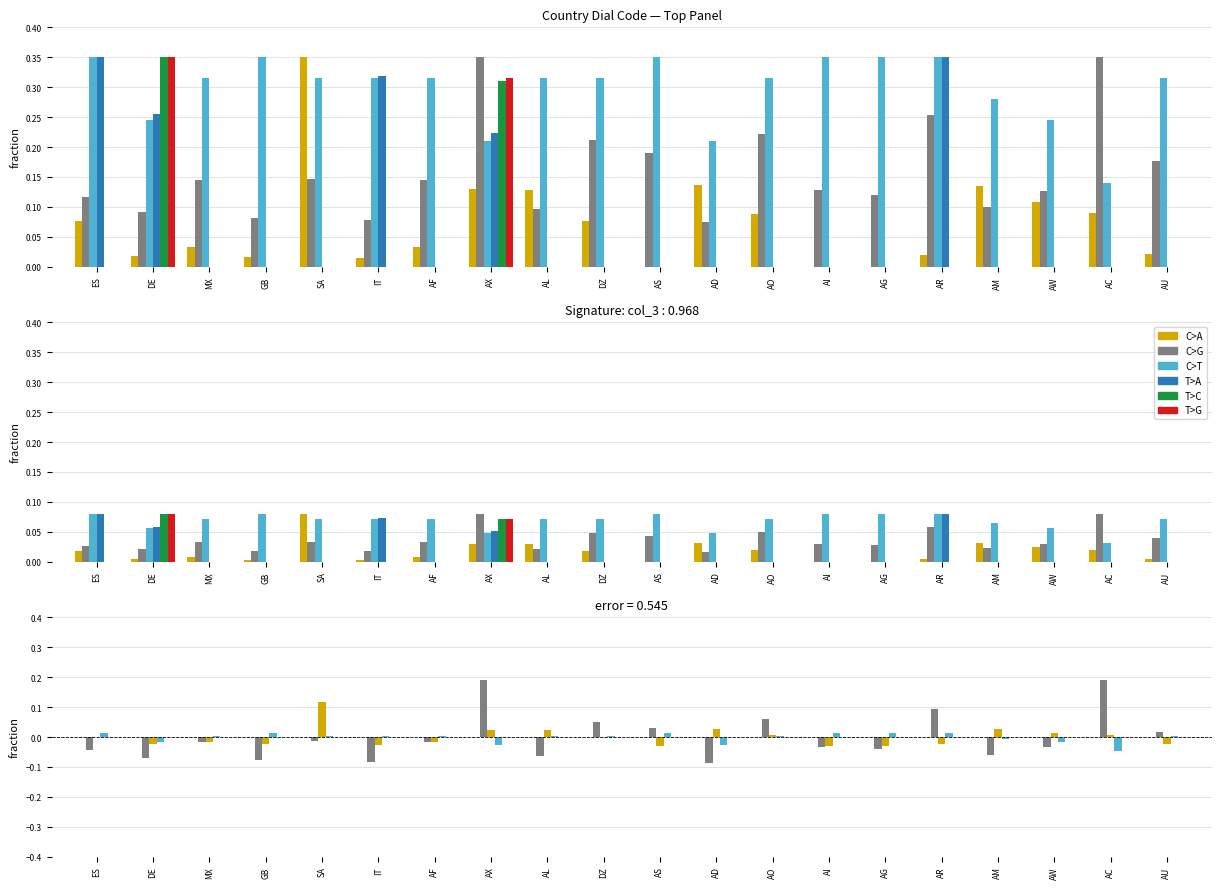

What is the label of the 16th bar from the left?

AR